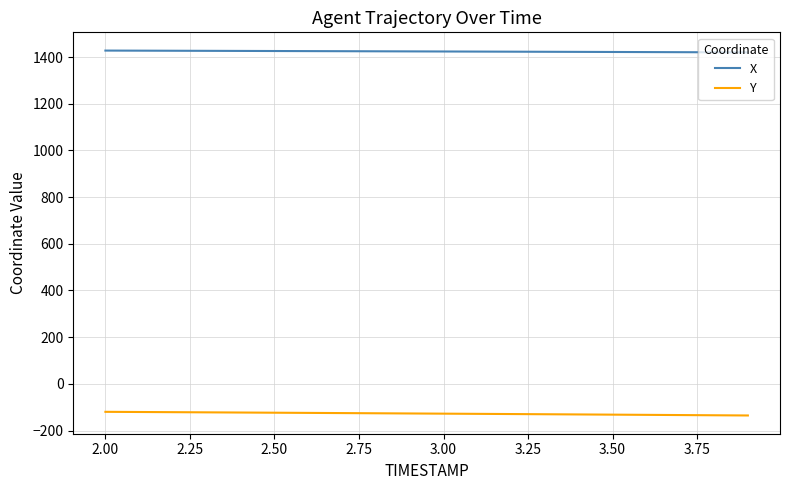

True or false: Y and X intersect in this chart.

False